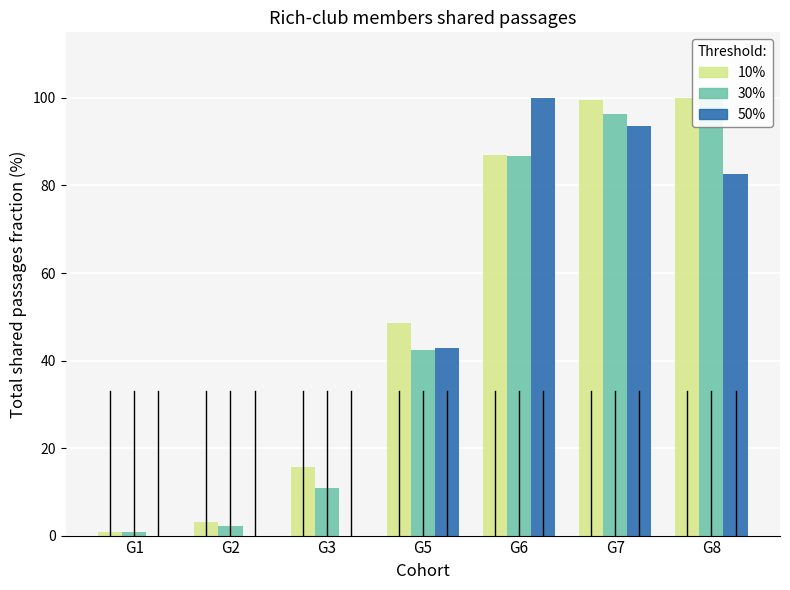

At which label is GE closest to 50?

G5